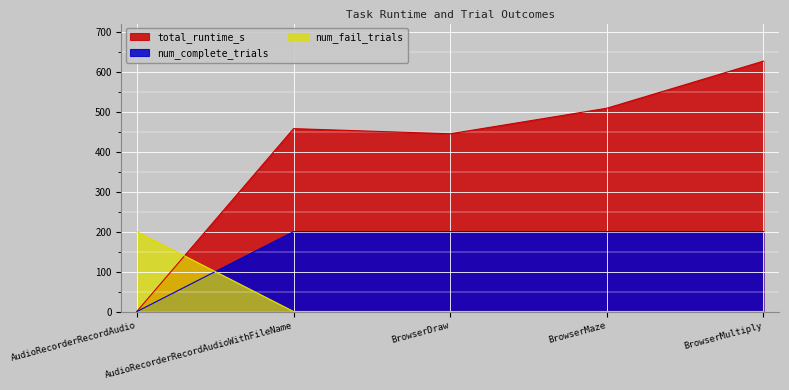

Which category has the highest value in the num_fail_trials series?

AudioRecorderRecordAudio